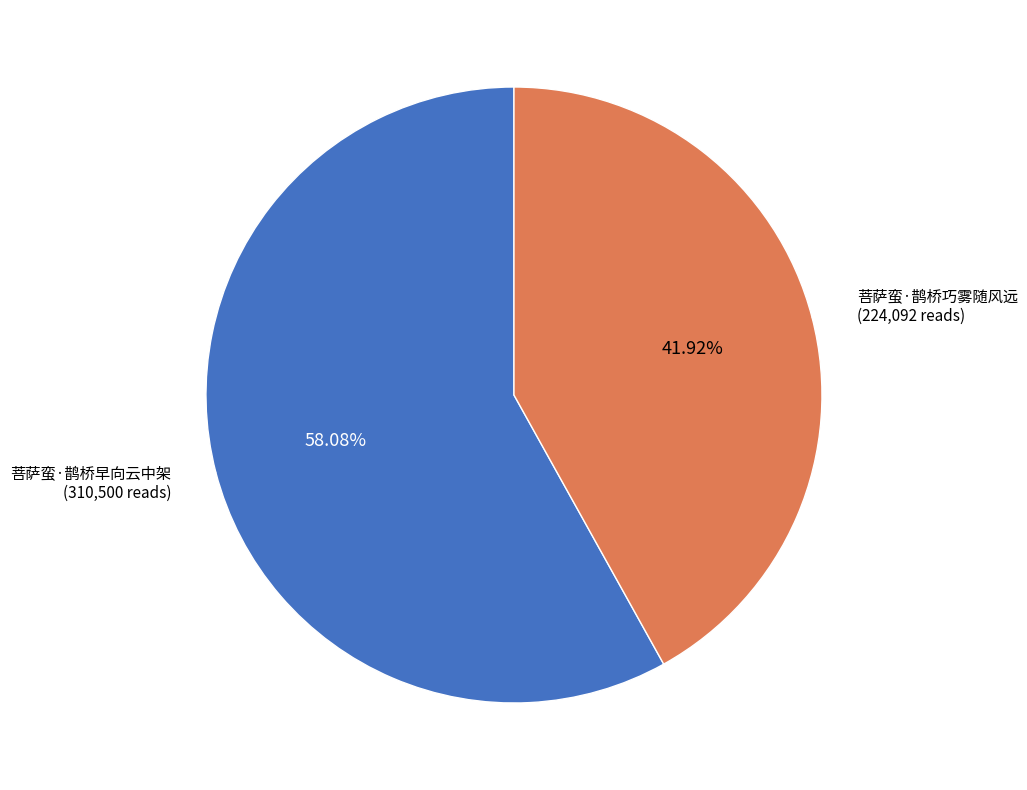

How many slices are in this pie chart?

2